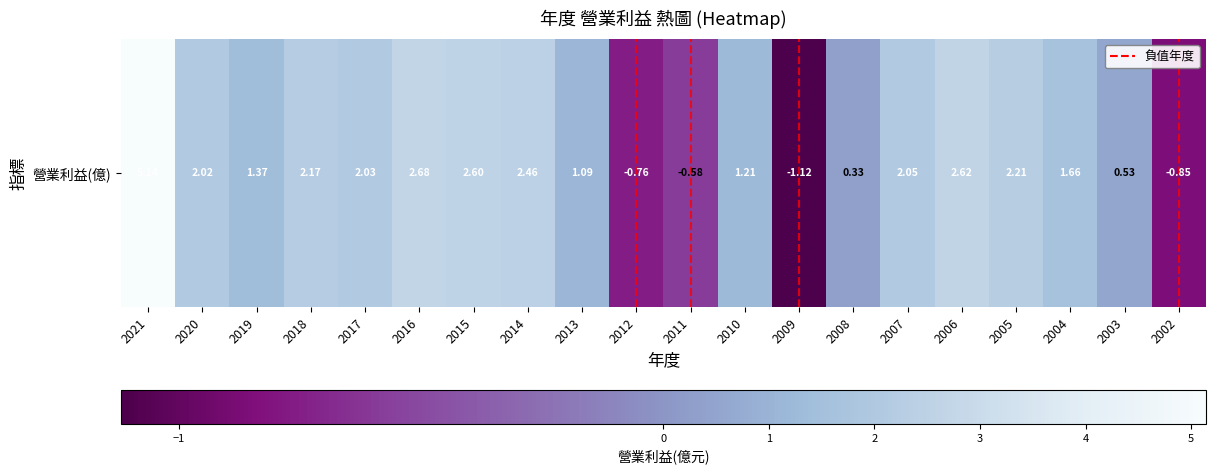

Which has a higher value, 2011 or 2012?

2011